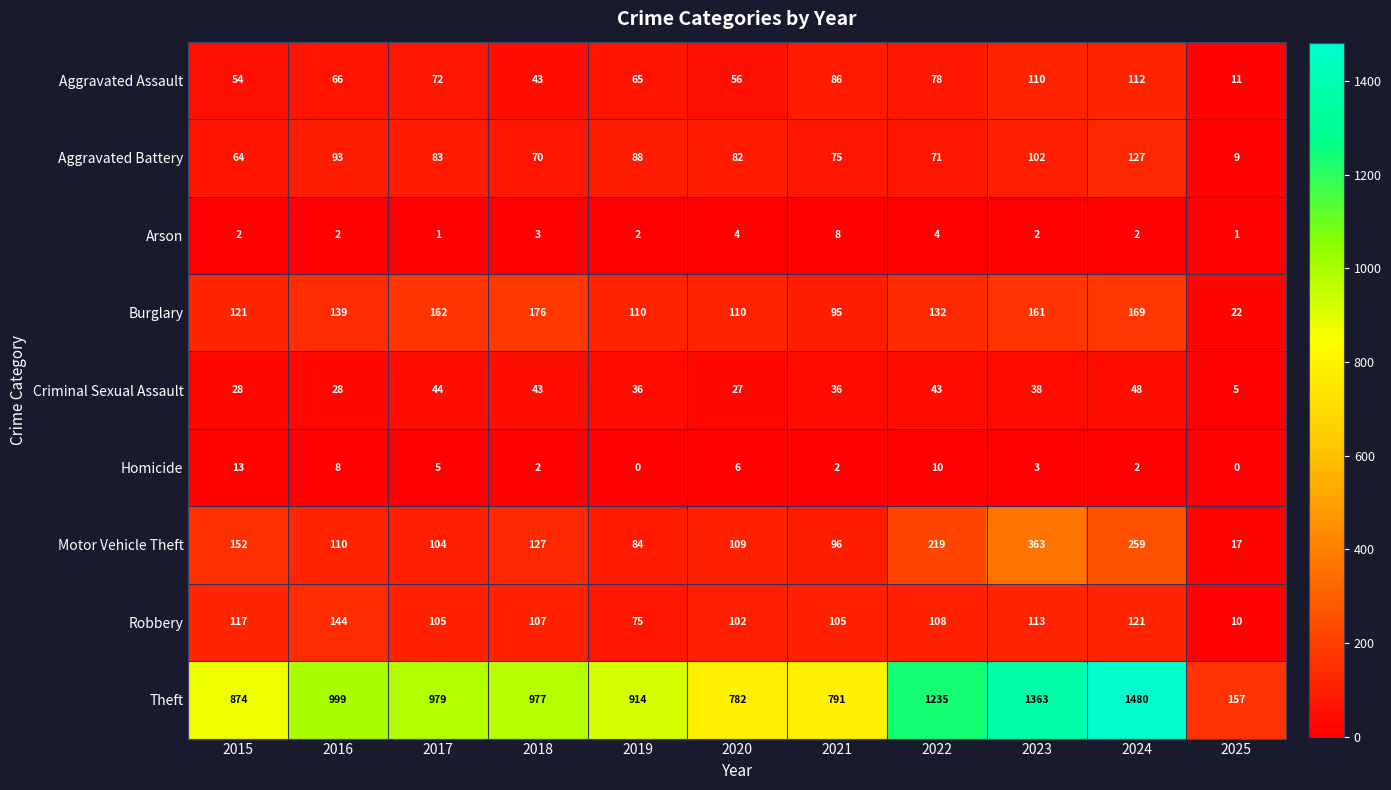

What is the total value across all series at 2022?

1900